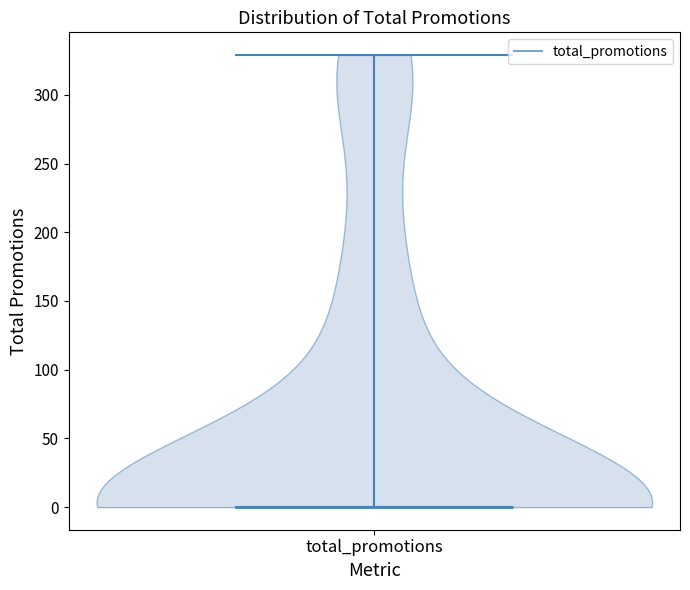

Read this violin plot against the y-axis: where its median line is, and the lowest and highest points the violin reaches. The values are not printed on the chart, so give them approximately, as read against the axis.

median line 0, lowest point 0, highest point 330